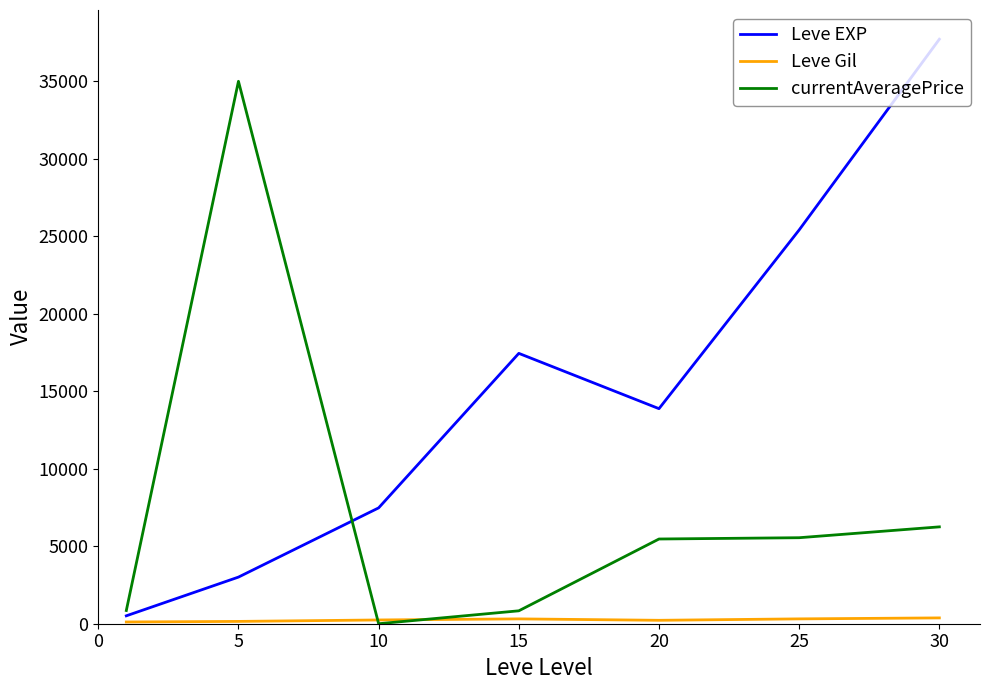

What is the greatest value displayed?

37715.0